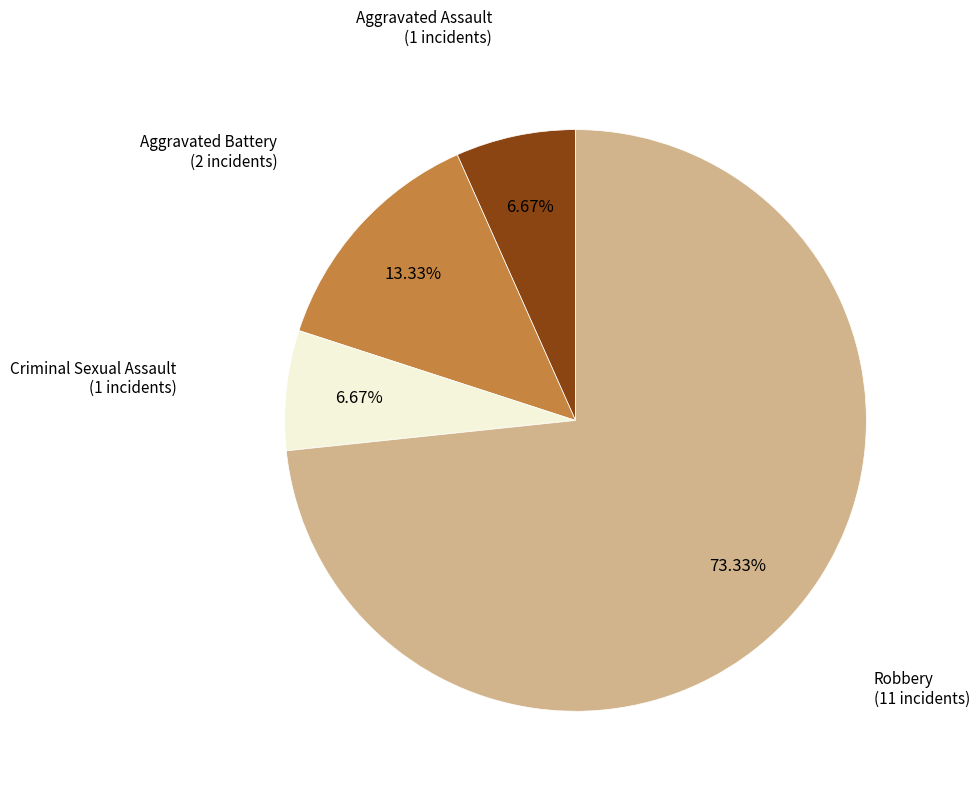

Is there a majority slice in this chart?

Yes